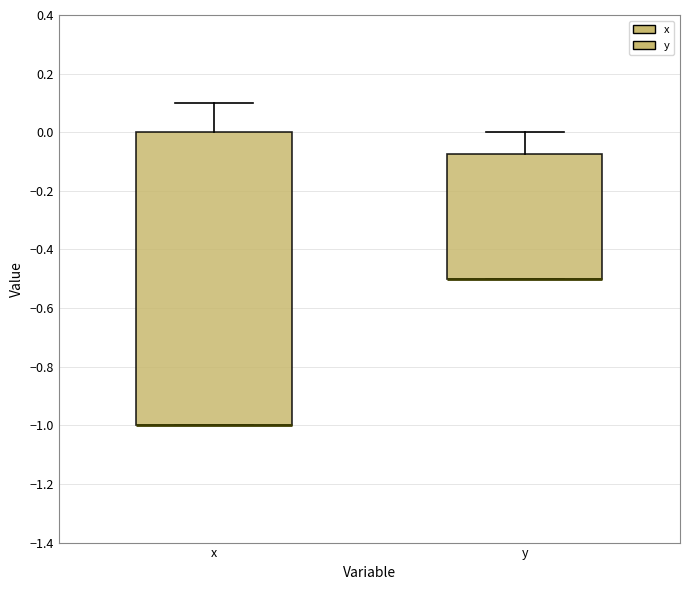

Comparing the boxes themselves (not the whiskers), which one is the tallest?

x